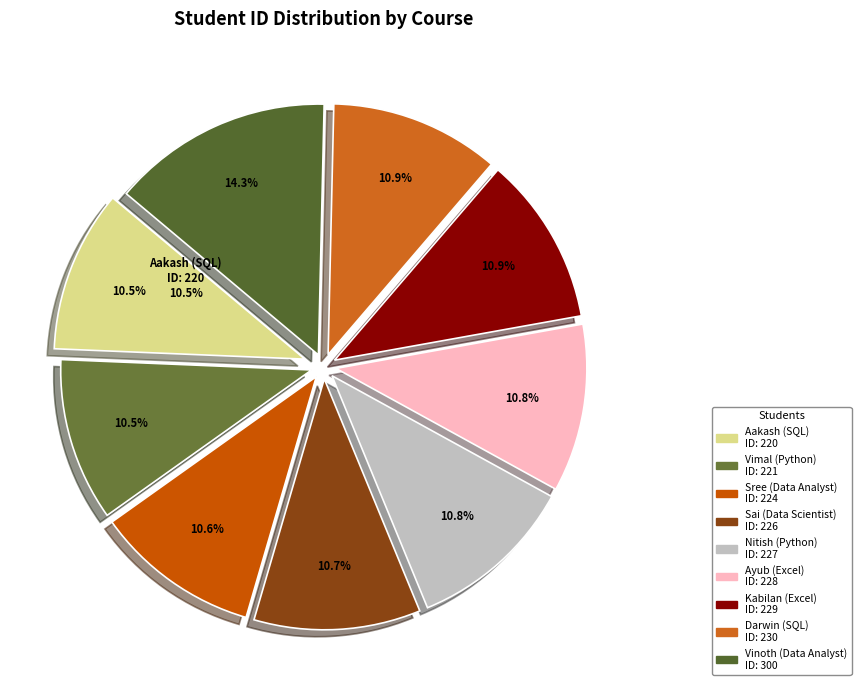

Count the number of slices in the pie.

9